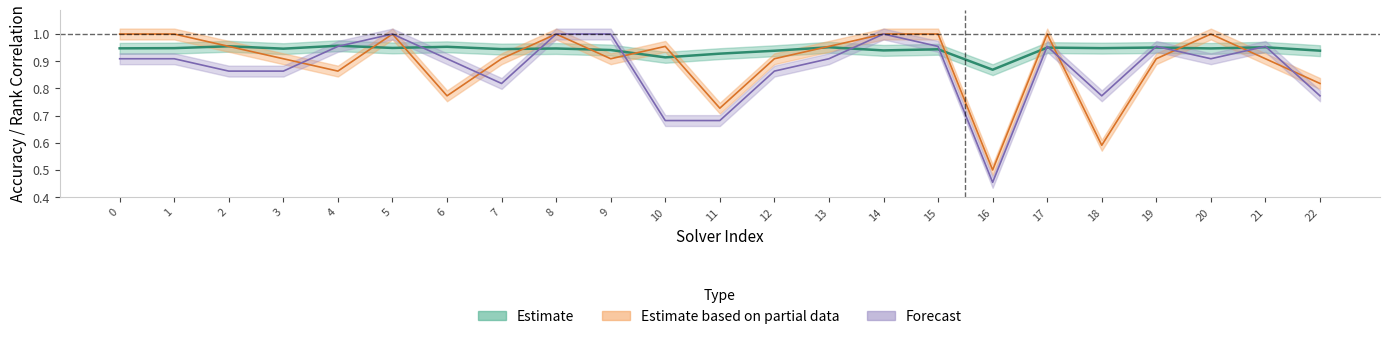

What is the sum of the par2_ranking_acc values at 11 and 14?

1.7